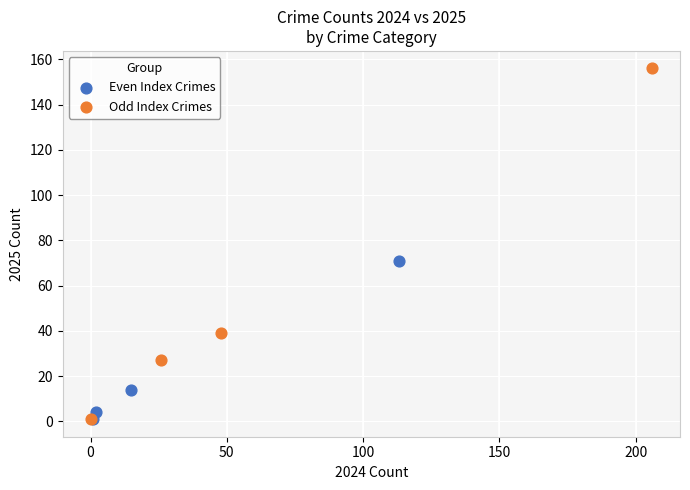

Which series has the largest Y range (max minus min)?

Odd Index Crimes